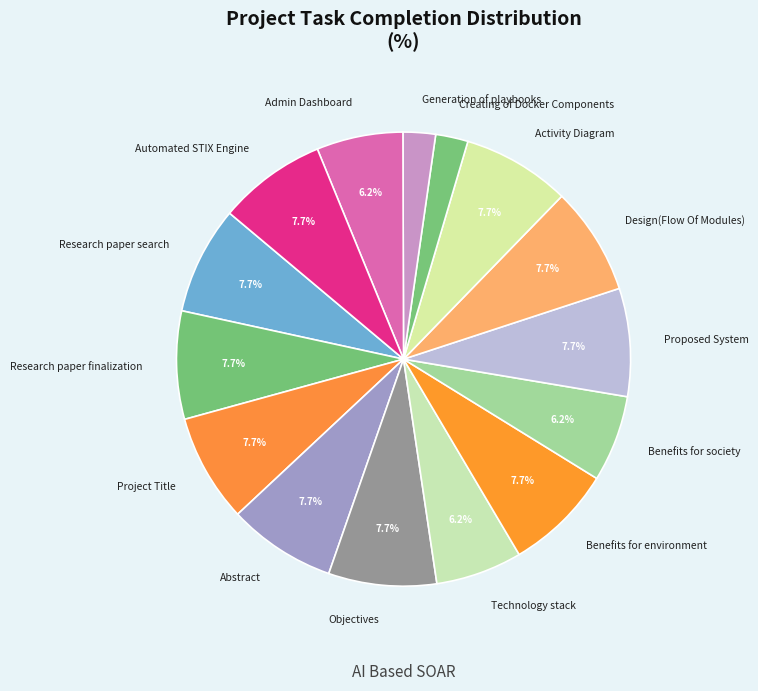

To the nearest percent, what portion does Research paper search represent?

8%